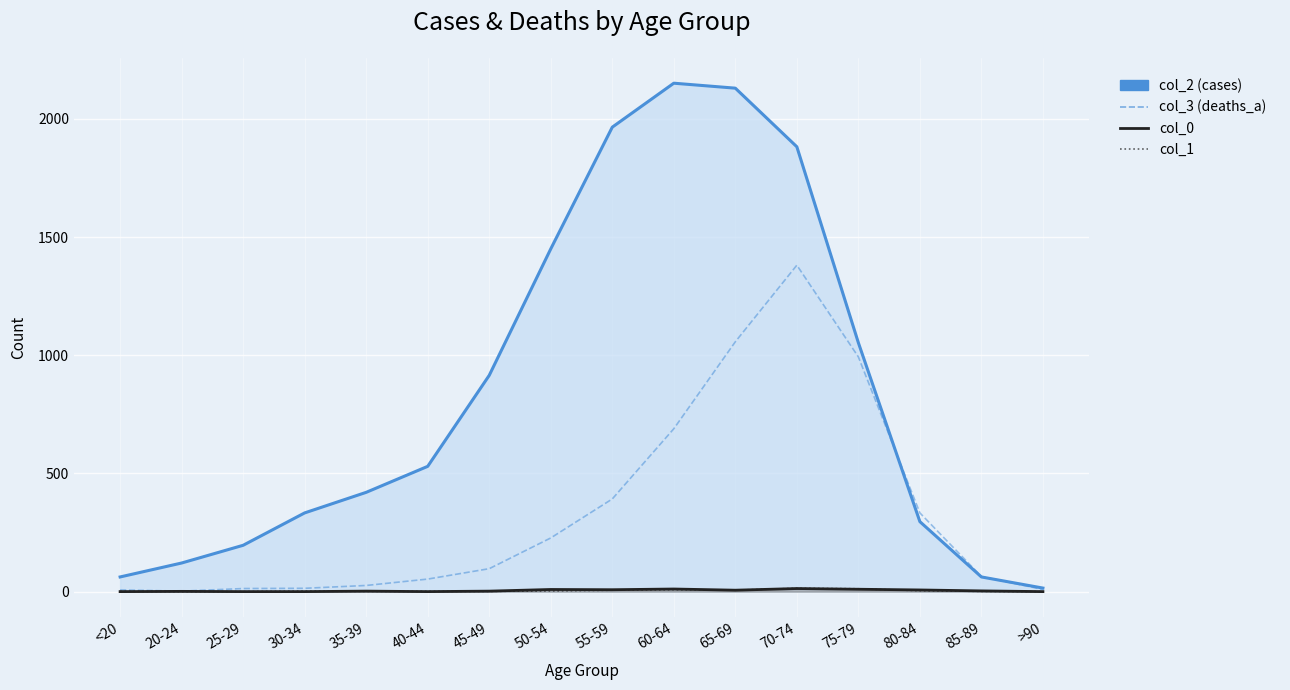

Rank the categories by col_3 (deaths_a) value from lowest to highest.

20-24, <20, >90, 25-29, 30-34, 35-39, 40-44, 85-89, 45-49, 50-54, 80-84, 55-59, 60-64, 75-79, 65-69, 70-74